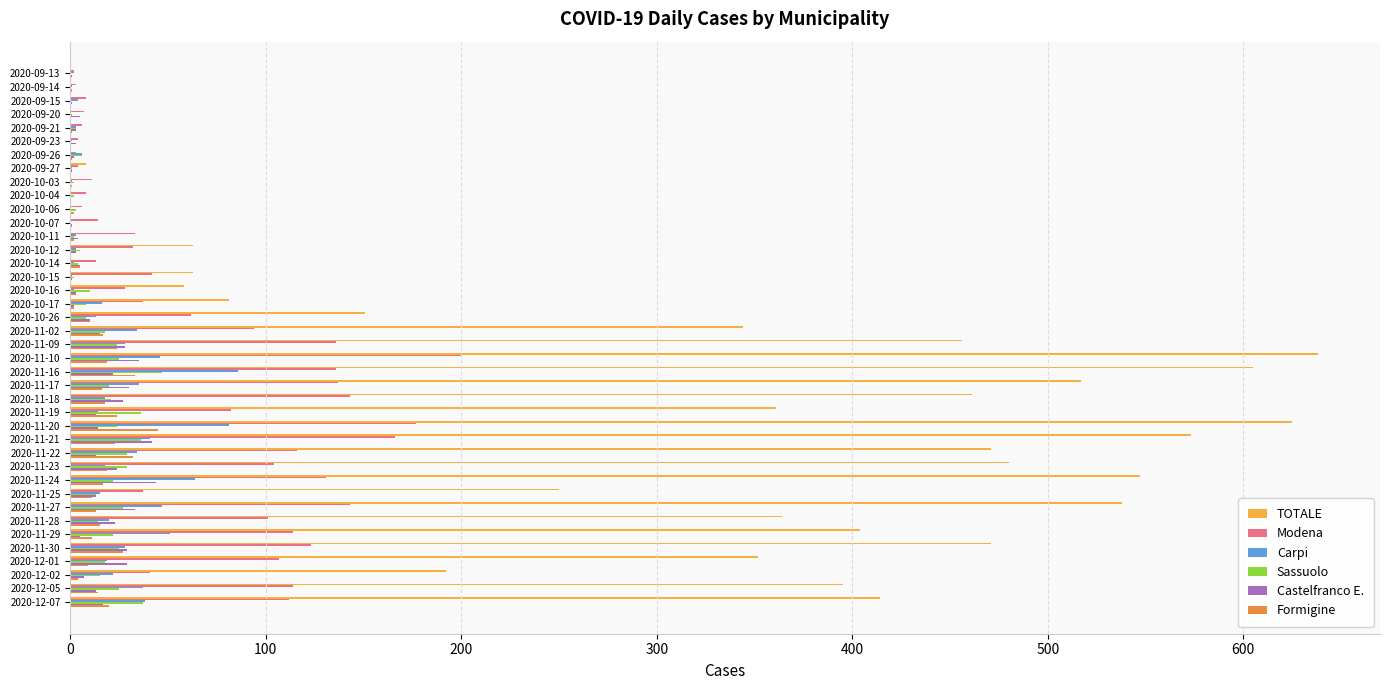

The value of Modena at 2020-11-02 is 94. True or false?

True